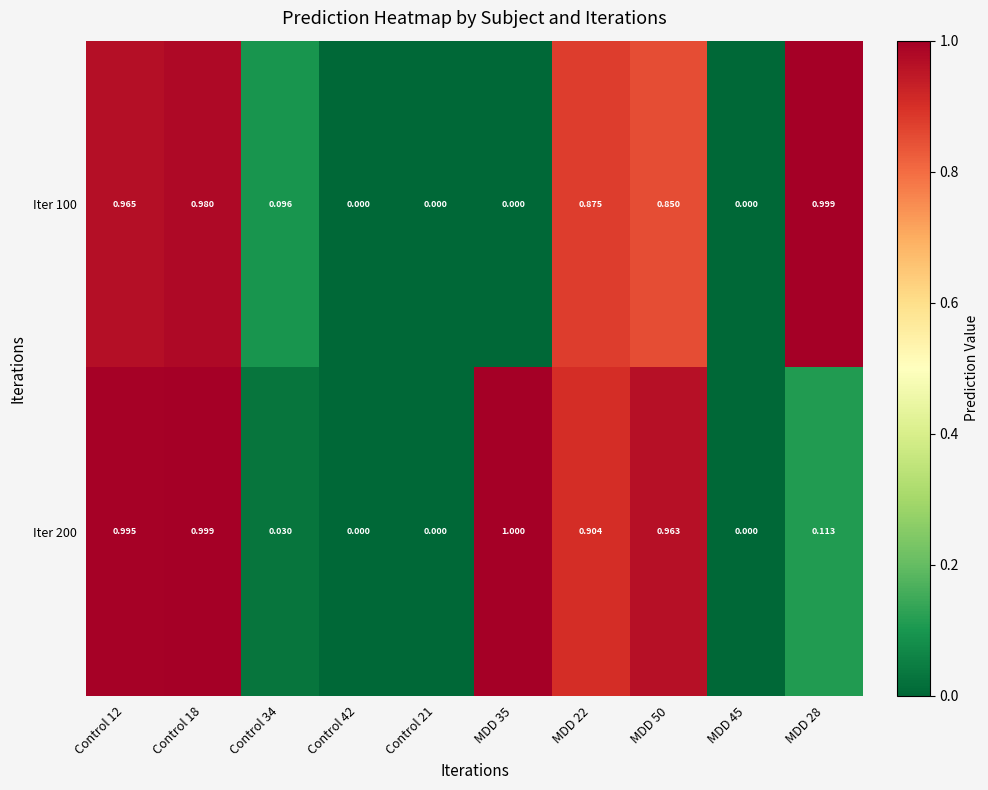

List the series in order of their overall mean, highest first.

Iter 200, Iter 100